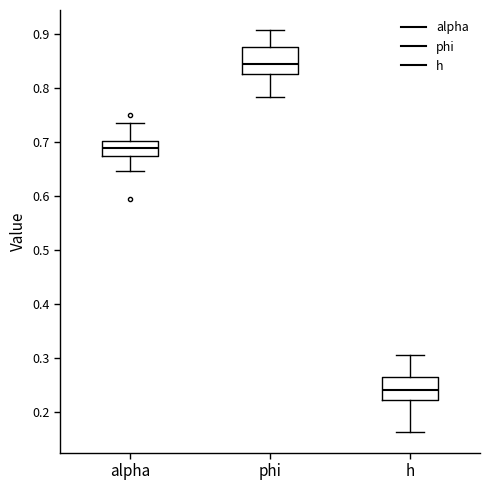

Which box has the highest median line?

phi